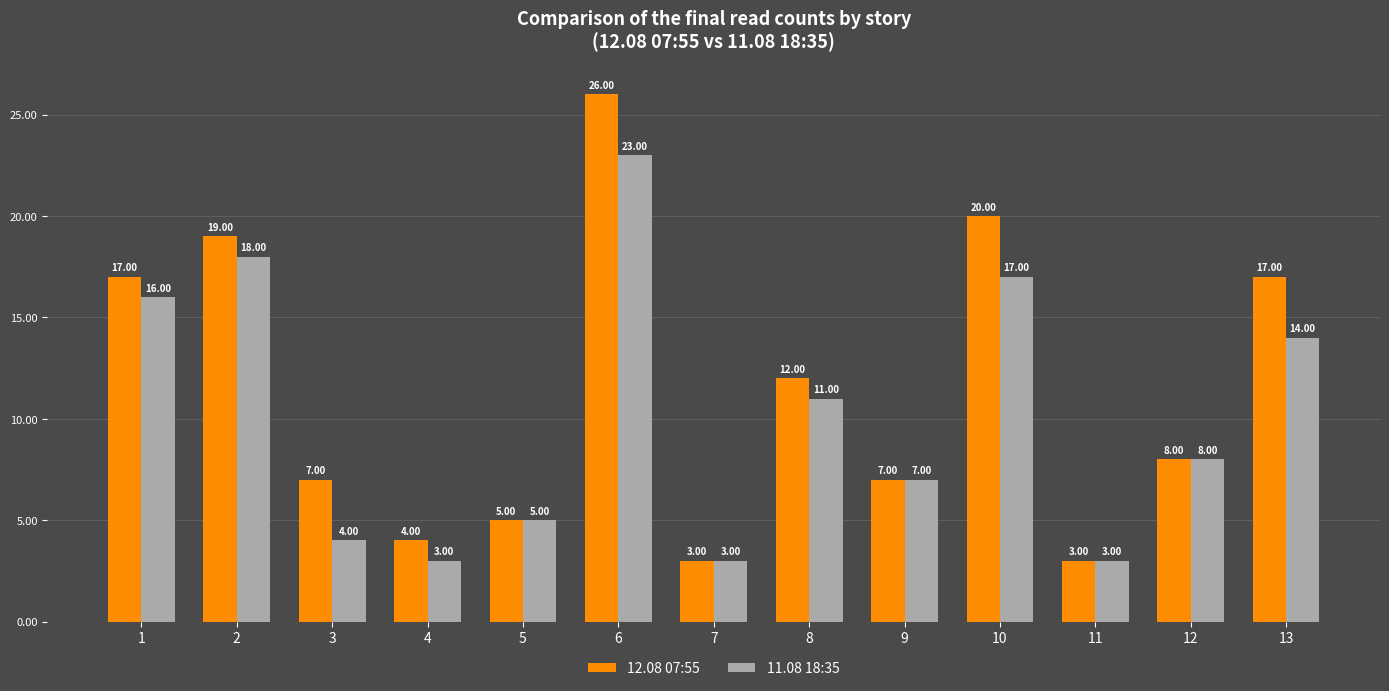

Reading right to left, what are all the values shown in this chart?

12.08 07:55: 13=17	12=8	11=3	10=20	9=7	8=12	7=3	6=26	5=5	4=4	3=7	2=19	1=17
11.08 18:35: 13=14	12=8	11=3	10=17	9=7	8=11	7=3	6=23	5=5	4=3	3=4	2=18	1=16